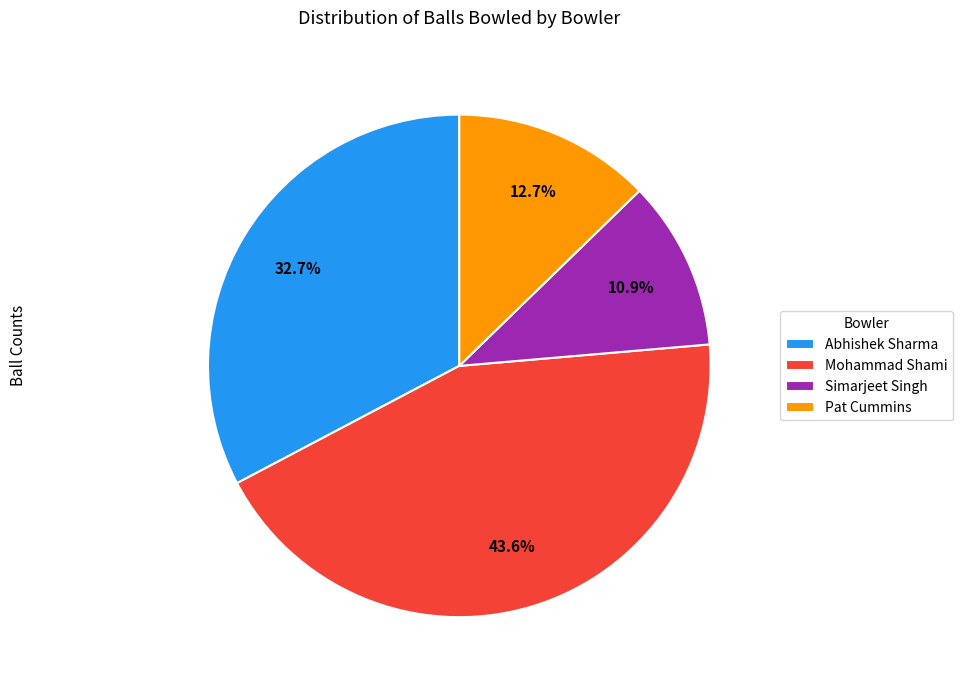

Is Pat Cummins the majority of the pie?

No